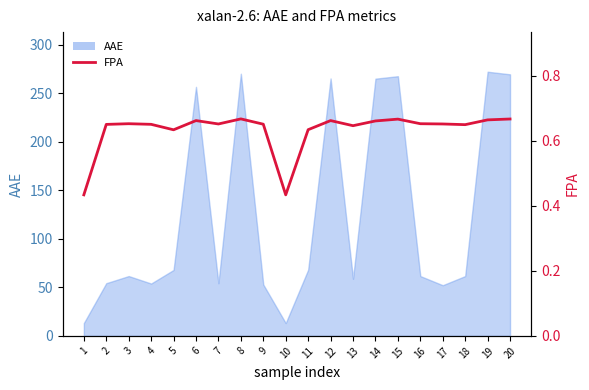

What is the smallest value displayed?

0.4